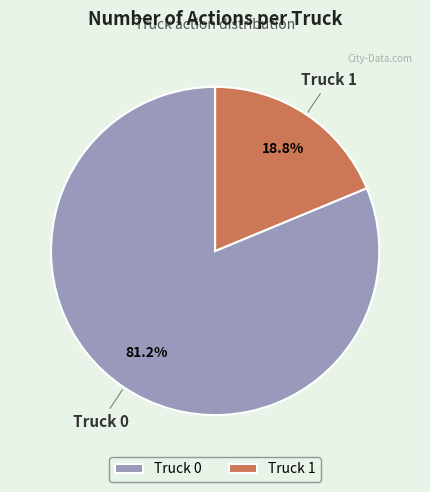

To the nearest percent, what is the difference between the Truck 1 and Truck 0 slice percentages?

62%